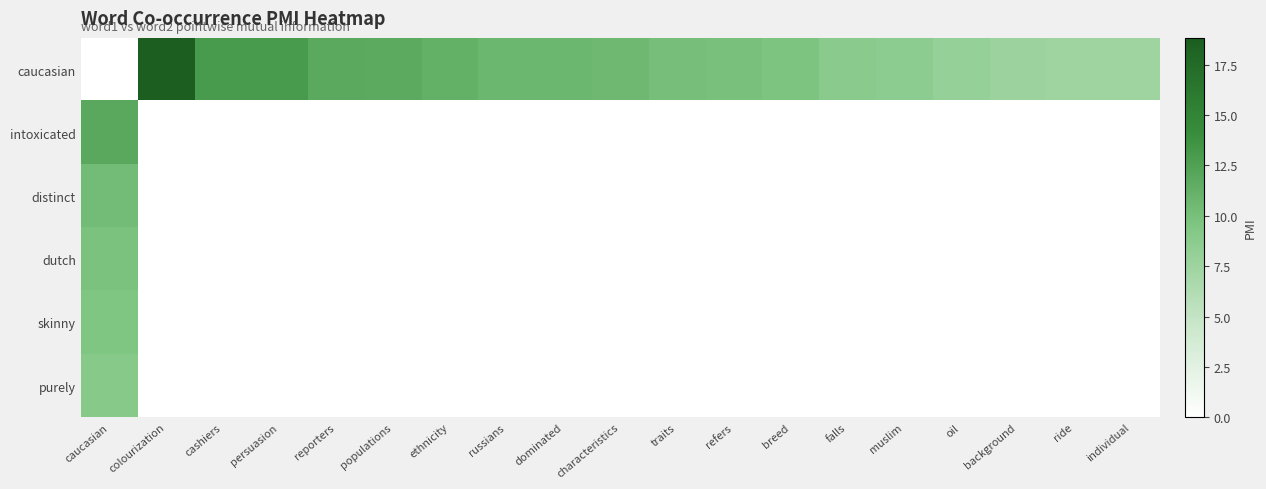

Rank the series by their maximum value, from highest to lowest.

caucasian, intoxicated, distinct, dutch, skinny, purely